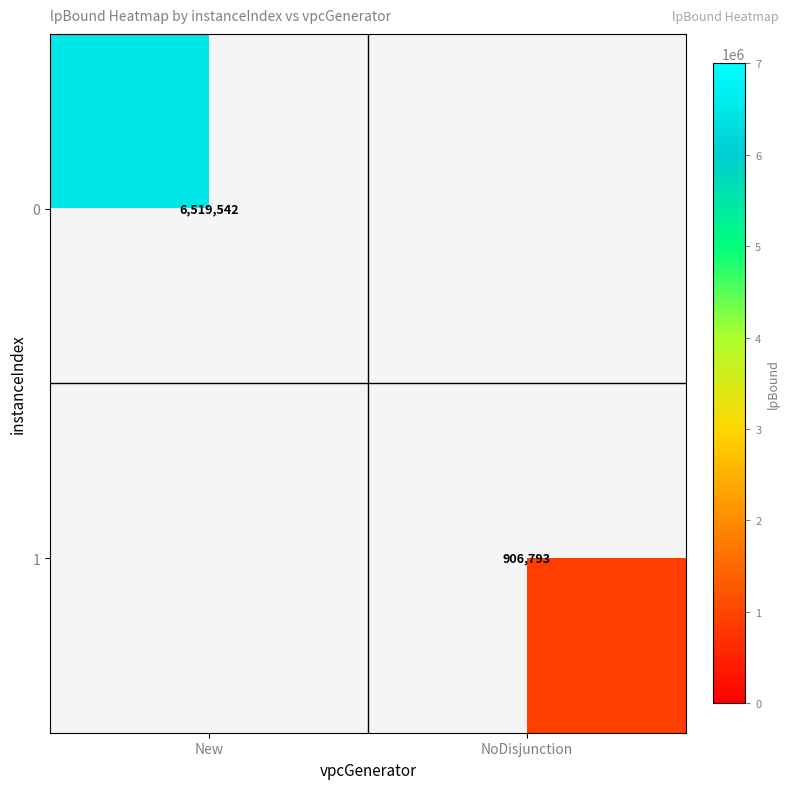

At which category does the chart reach its peak across all series?

New